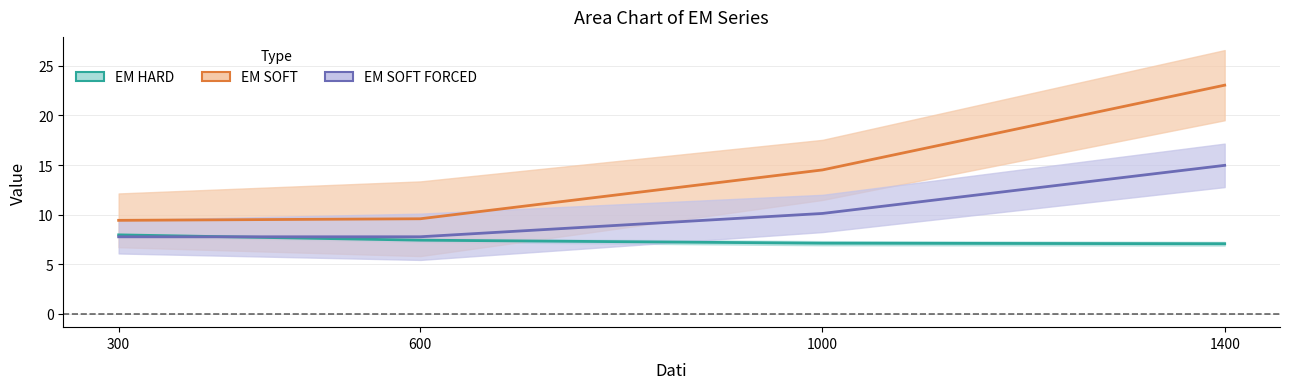

Where is EM HARD nearest to the value 7?

1400